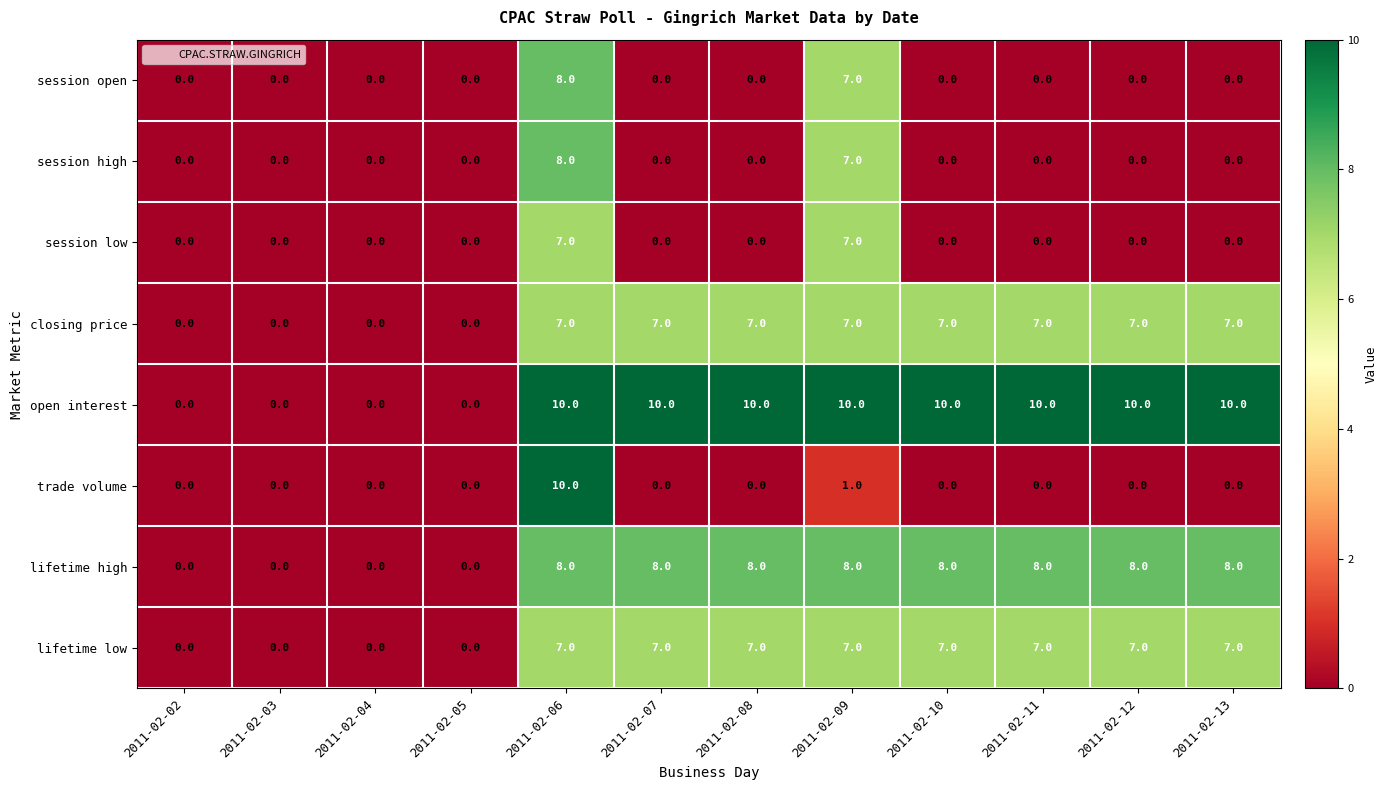

The value of session open at 2011-02-12 is 0. True or false?

True